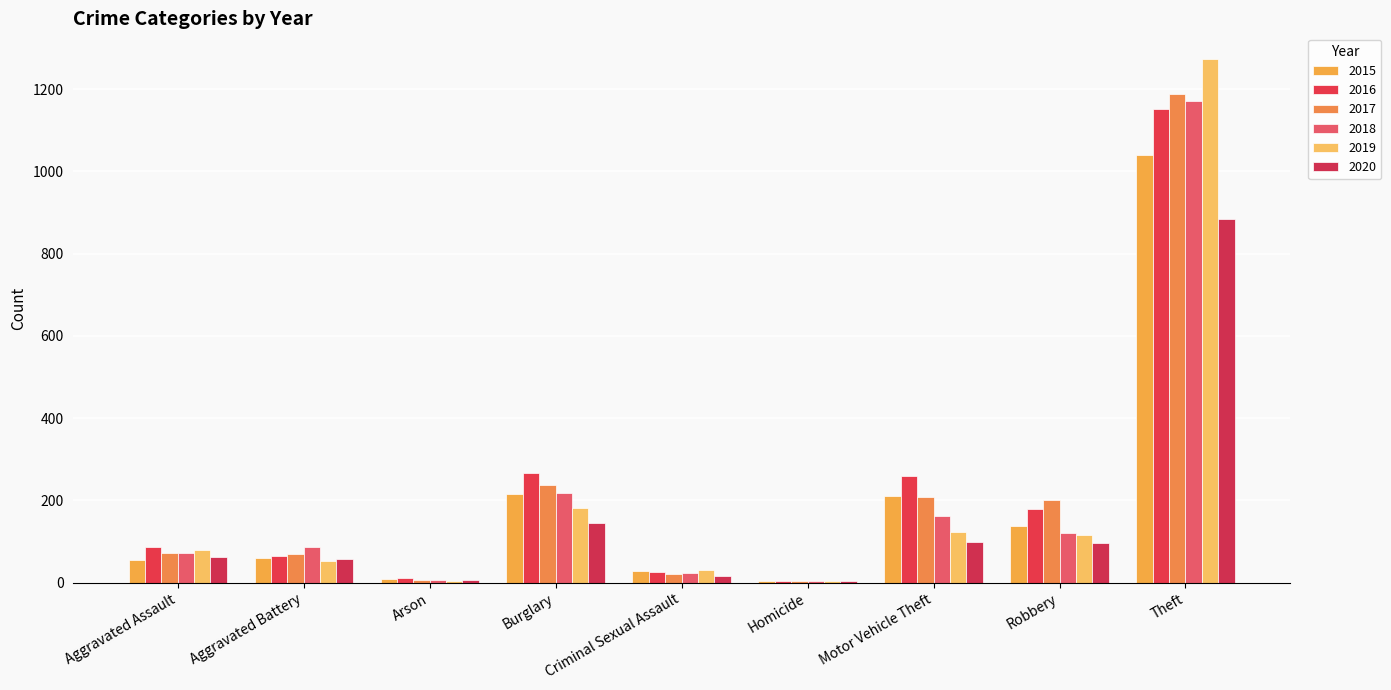

At Aggravated Assault, list the series in order from largest to smallest.

2016, 2019, 2017, 2018, 2020, 2015